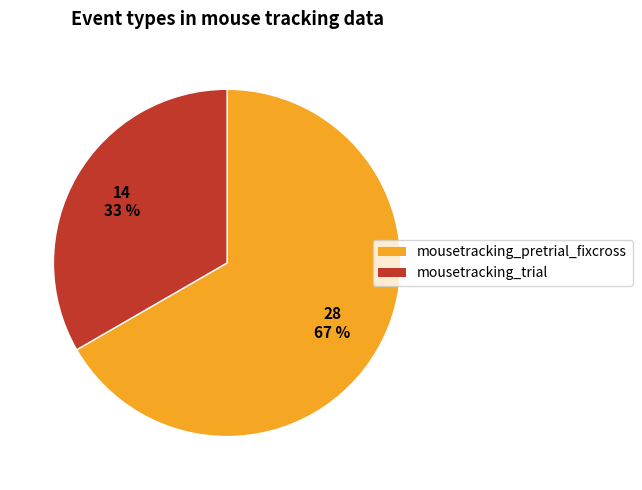

Does any single category account for the majority?

Yes